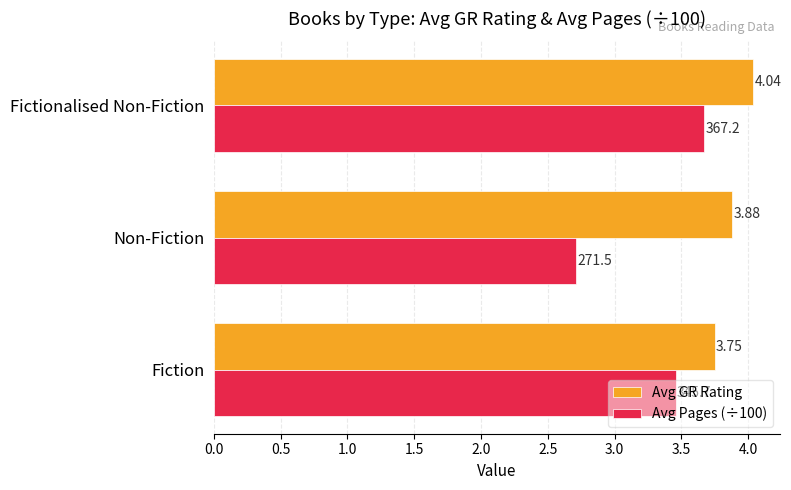

At Fiction, list the series in order from smallest to largest.

Avg Pages (÷100), Avg GR Rating